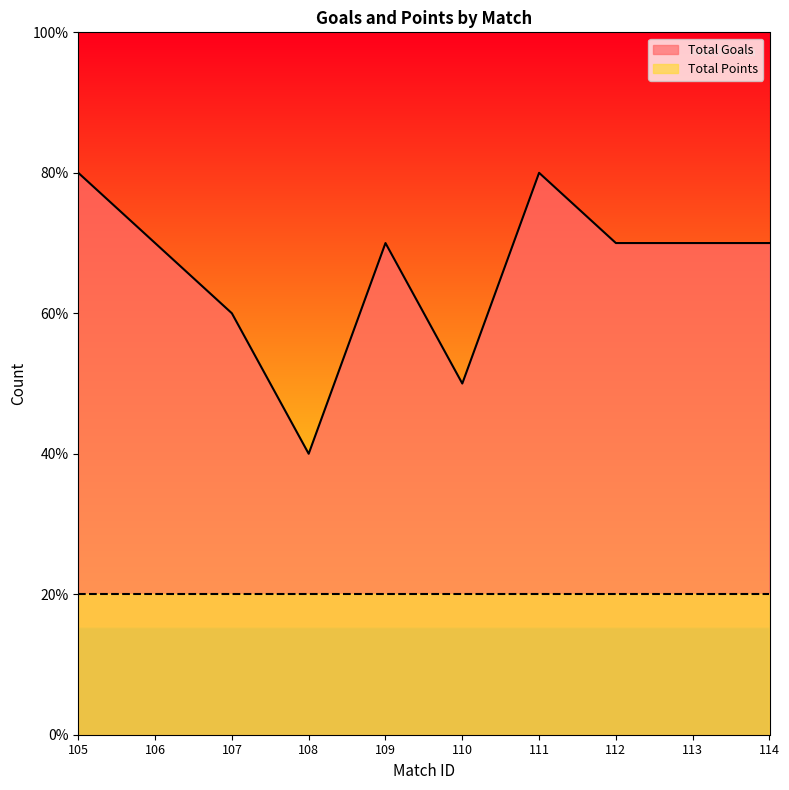

What is the maximum value shown in the chart?

8